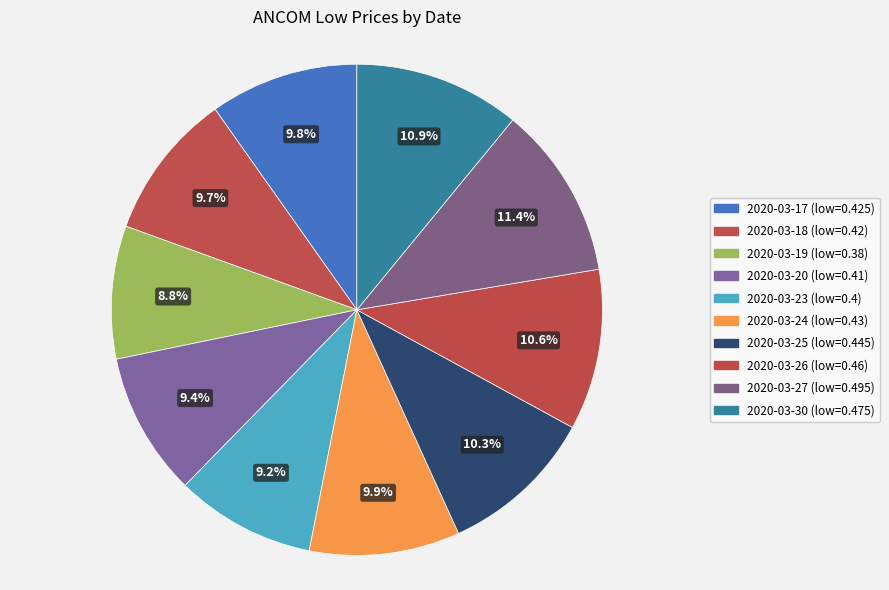

The 2020-03-17 slice represents 1% of the pie. True or false?

False